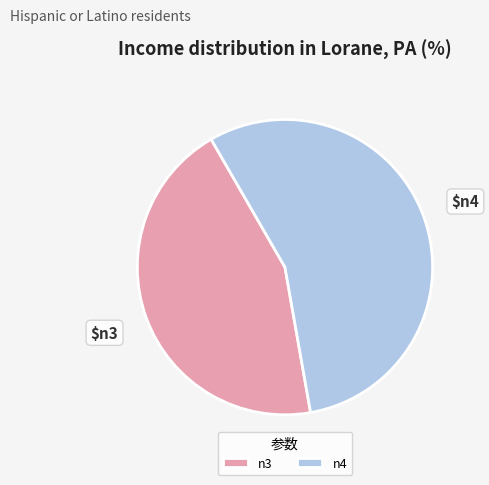

Rank the categories by value from lowest to highest.

n3, n4